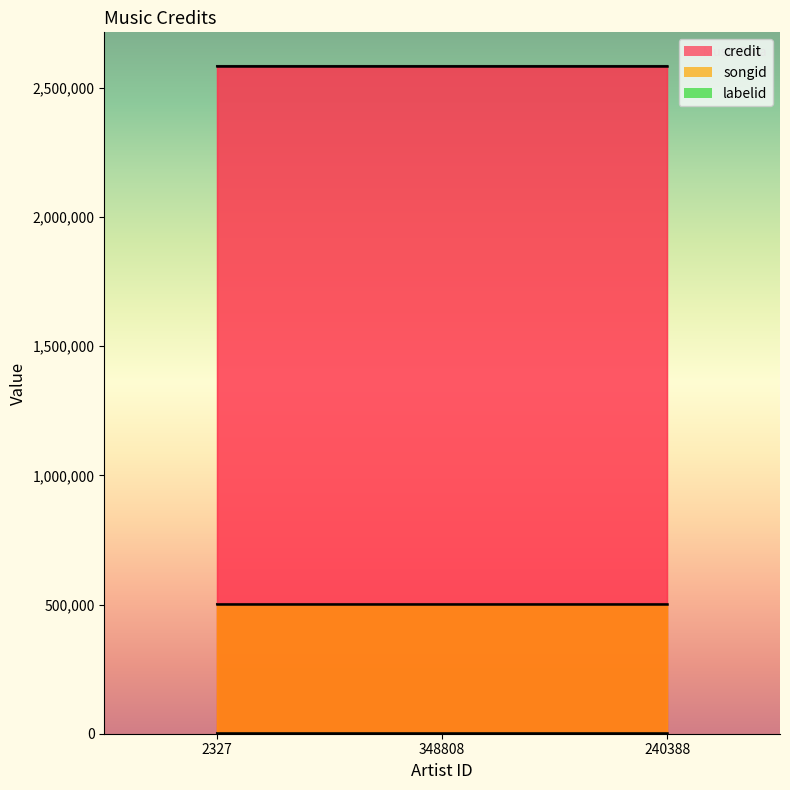

What is the label of the 1st point from the right?

240388